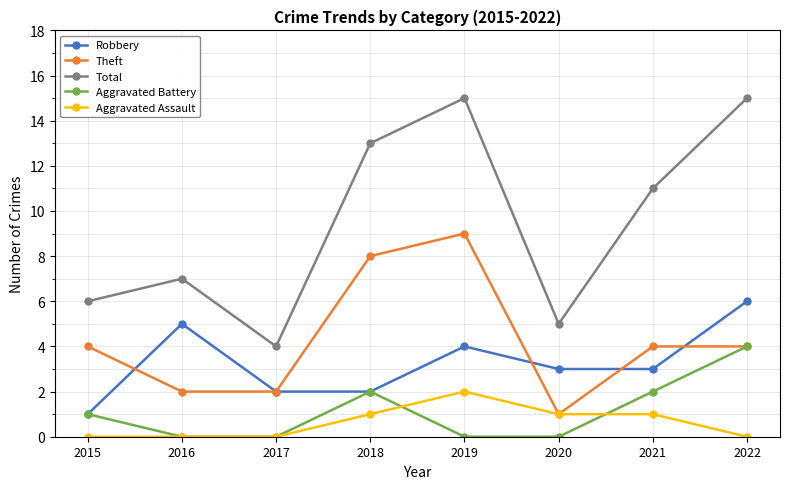

What is the value of the Theft point at the 4th from the left?

8